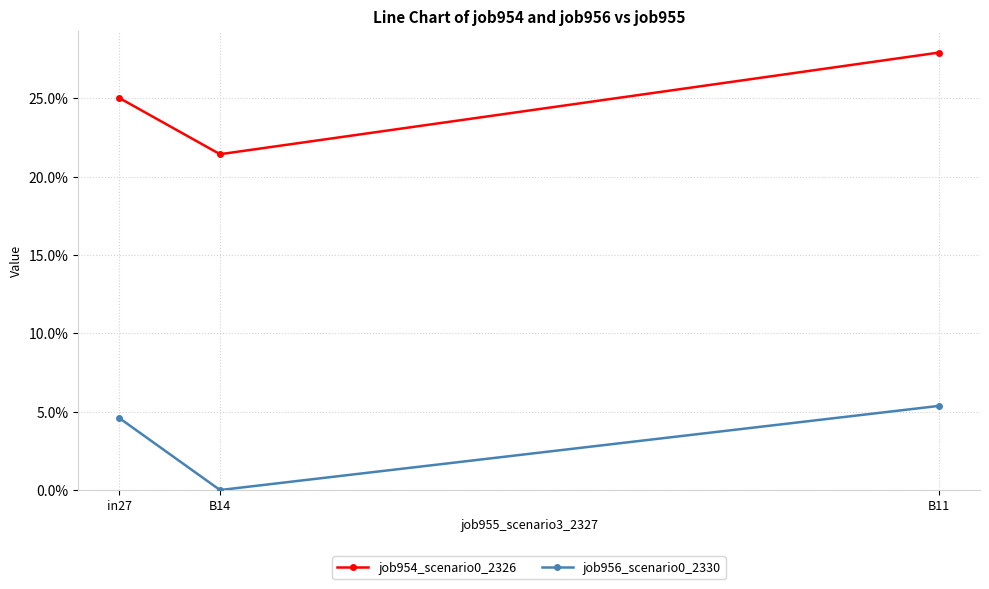

Which has a higher value, B11 or B14?

B11